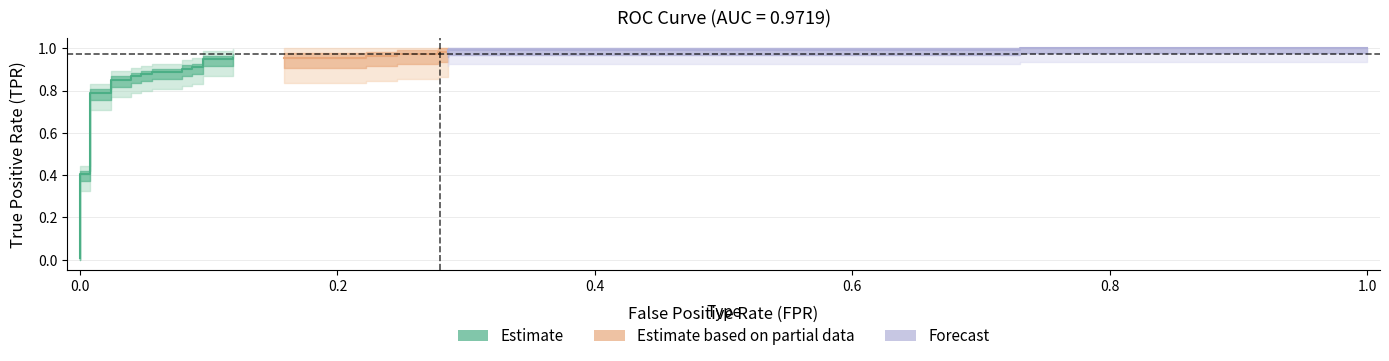

Reading left to right, transcribe all the data shown in this chart.

fpr: fpr=0.0	tpr=0.0	2=0.0	3=0.0	4=0.0	5=0.0	6=0.0	7=0.0	8=0.0	9=0.0	10=0.1	11=0.1	12=0.1	13=0.1	14=0.1	15=0.1	16=0.1	17=0.1	18=0.1	19=0.1	20=0.2	21=0.2	22=0.2	23=0.2	24=0.2	25=0.2	26=0.3	27=0.3	28=0.3	29=0.3	30=0.7	31=0.7	32=1.0
tpr: fpr=0.0	tpr=0.4	2=0.4	3=0.8	4=0.8	5=0.9	6=0.9	7=0.9	8=0.9	9=0.9	10=0.9	11=0.9	12=0.9	13=0.9	14=0.9	15=0.9	16=0.9	17=0.9	18=0.9	19=1.0	20=1.0	21=1.0	22=1.0	23=1.0	24=1.0	25=1.0	26=1.0	27=1.0	28=1.0	29=1.0	30=1.0	31=1.0	32=1.0